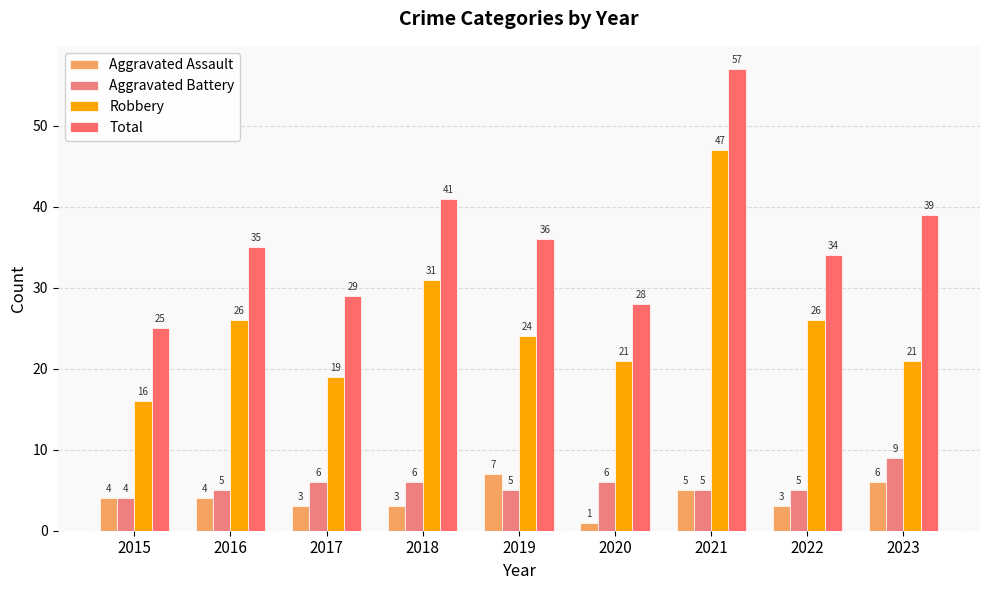

Does the chart contain stacked bars?

No